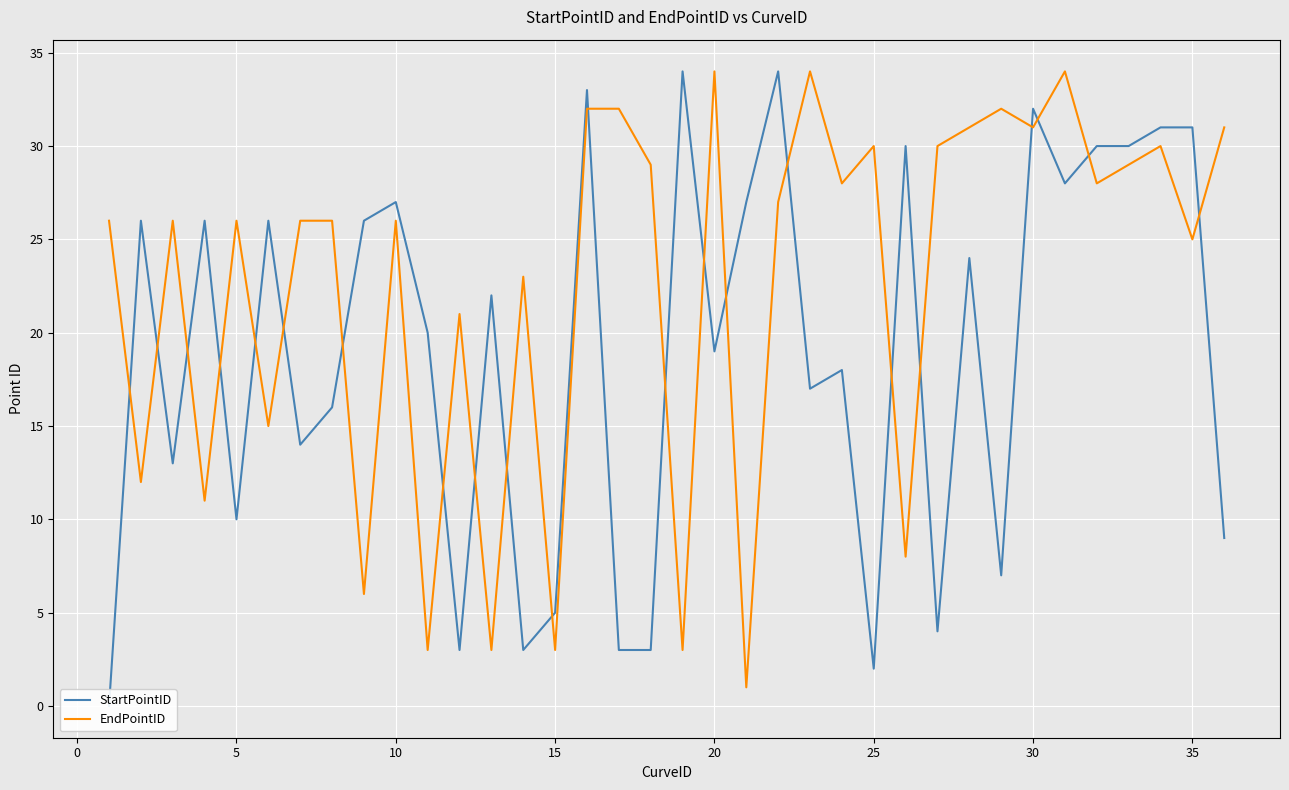

True or false: EndPointID and StartPointID intersect in this chart.

True